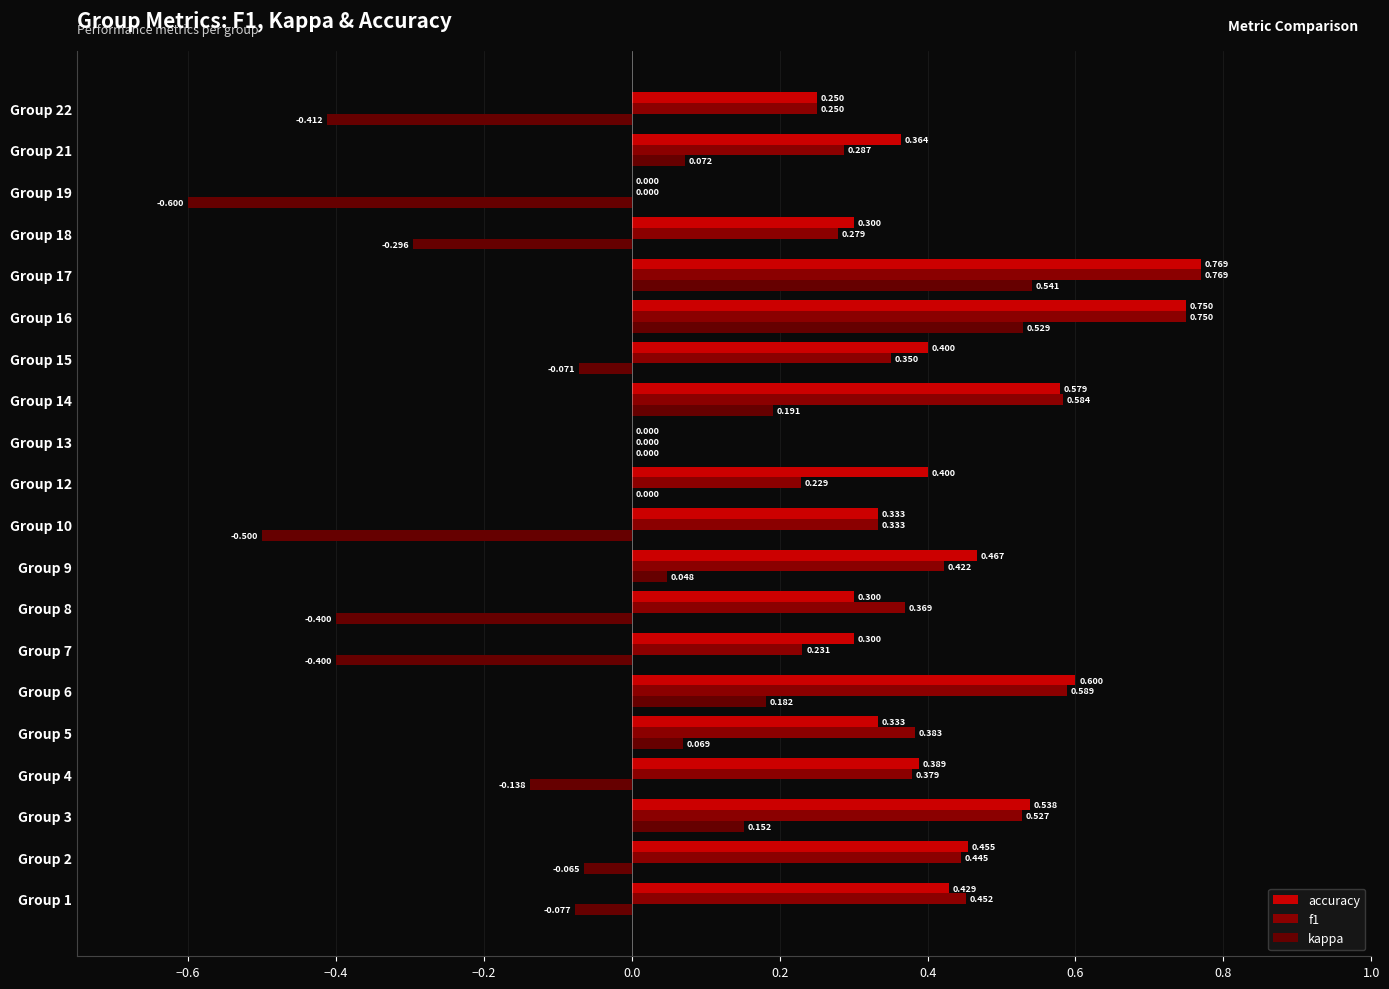

Count the number of data series in this chart.

3